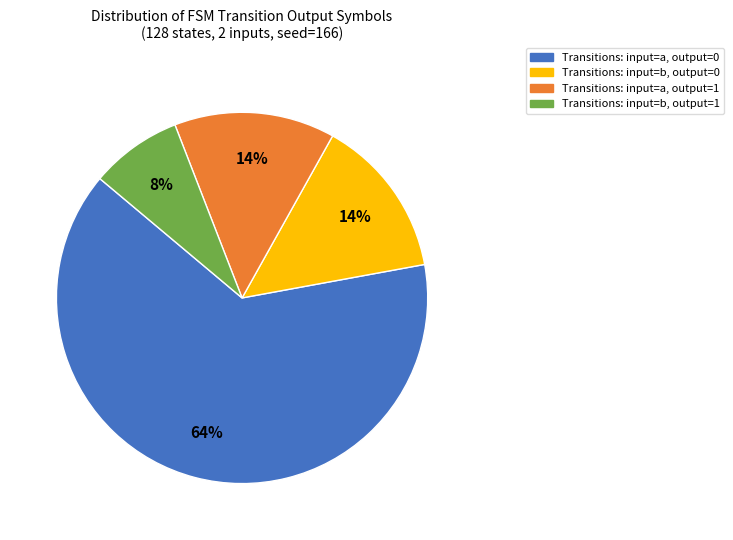

Is it true that Transitions: input=b, output=0 is 28% of the pie?

False